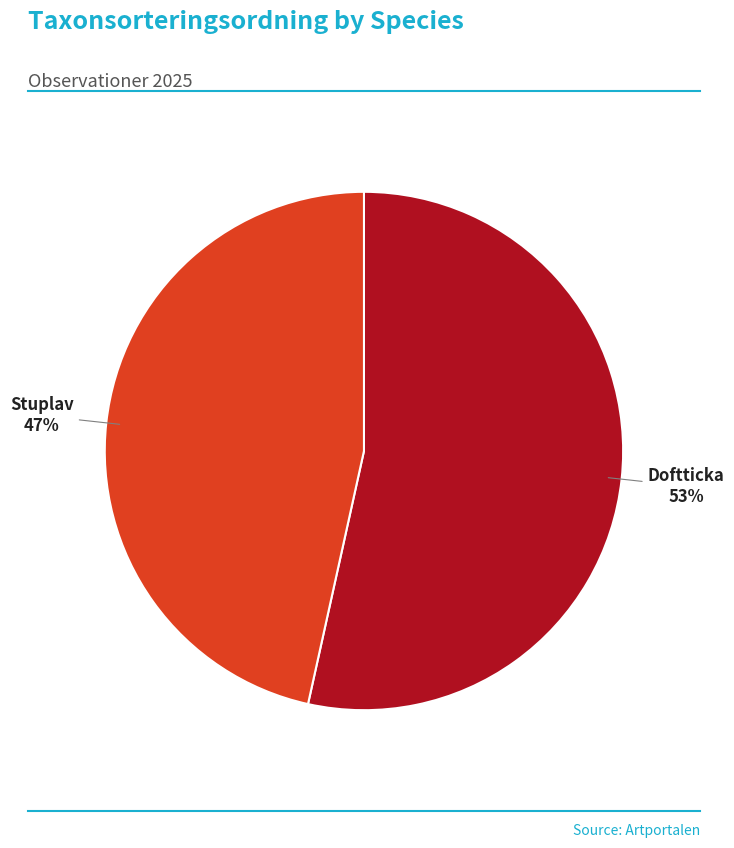

What is the largest slice in the pie chart?

Doftticka